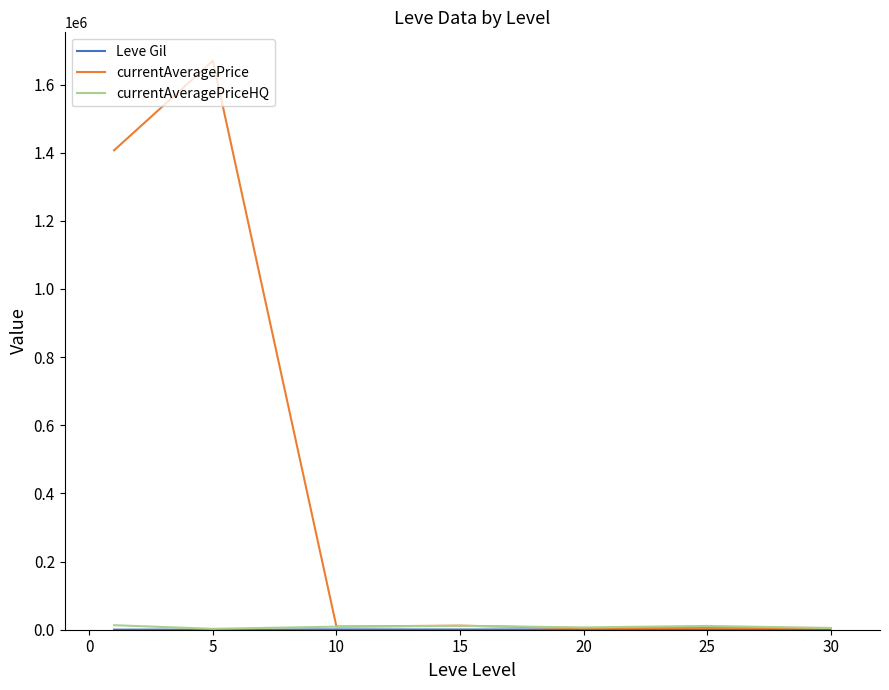

Which series has the largest total across all categories?

currentAveragePrice